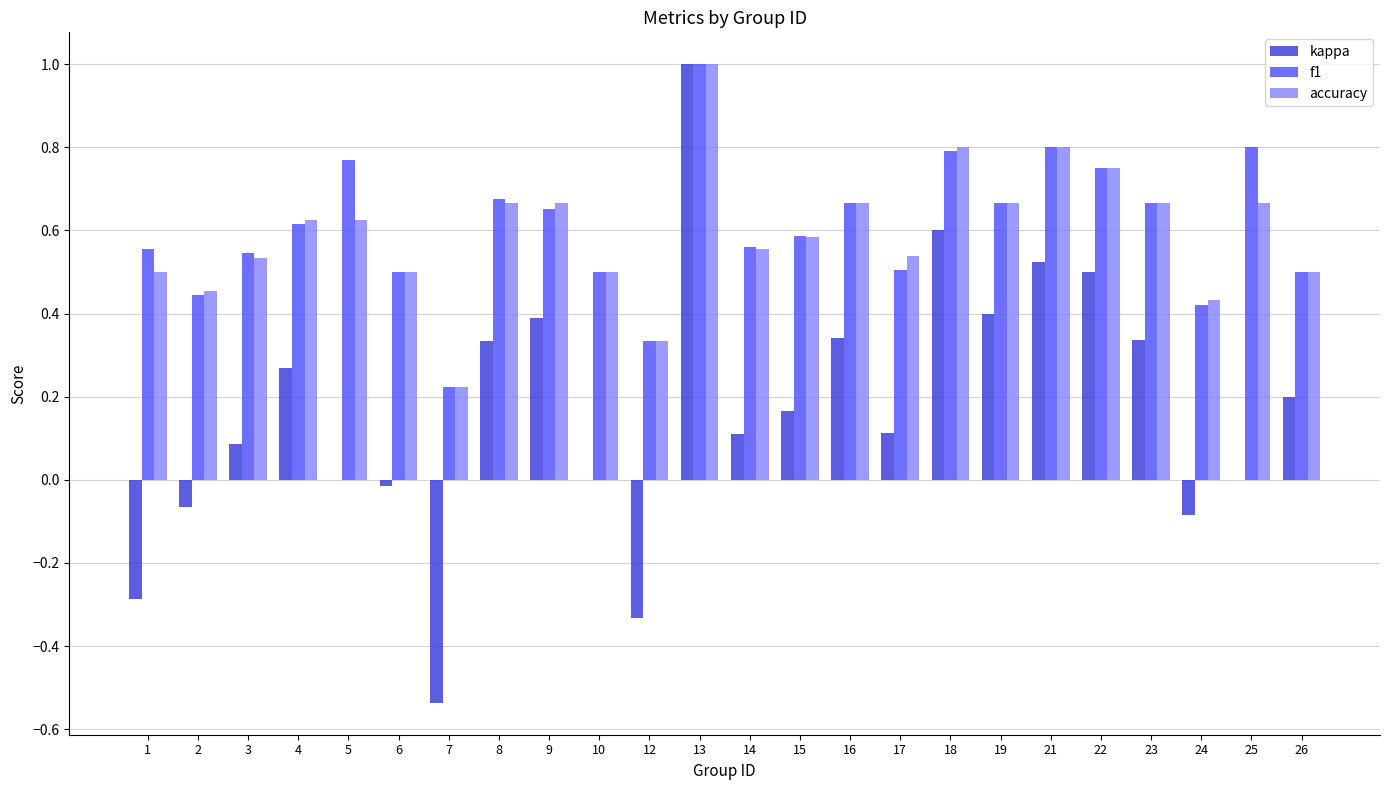

What are all the series names shown in the legend?

kappa, f1, accuracy